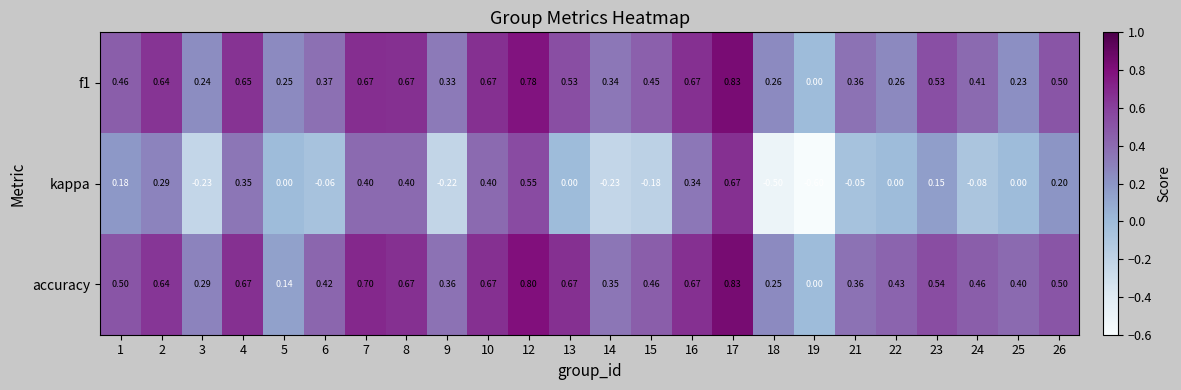

Which series changed the most between 16 and 22?

f1